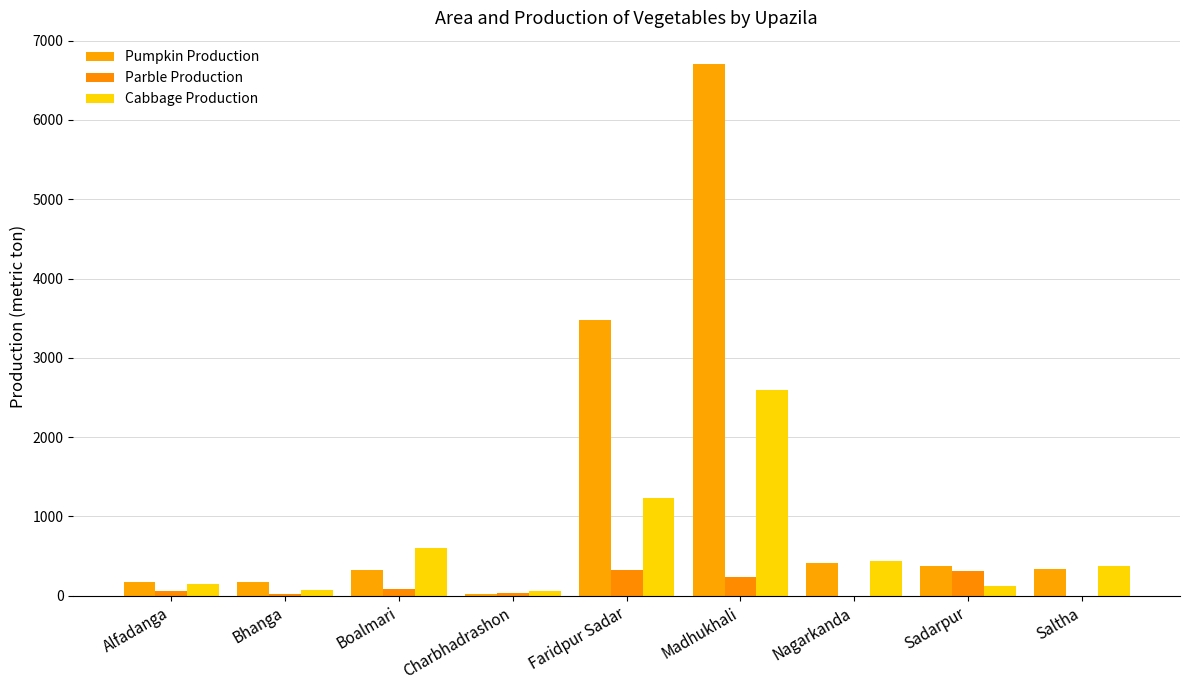

What are all the series names shown in the legend?

Pumpkin Production, Parble Production, Cabbage Production